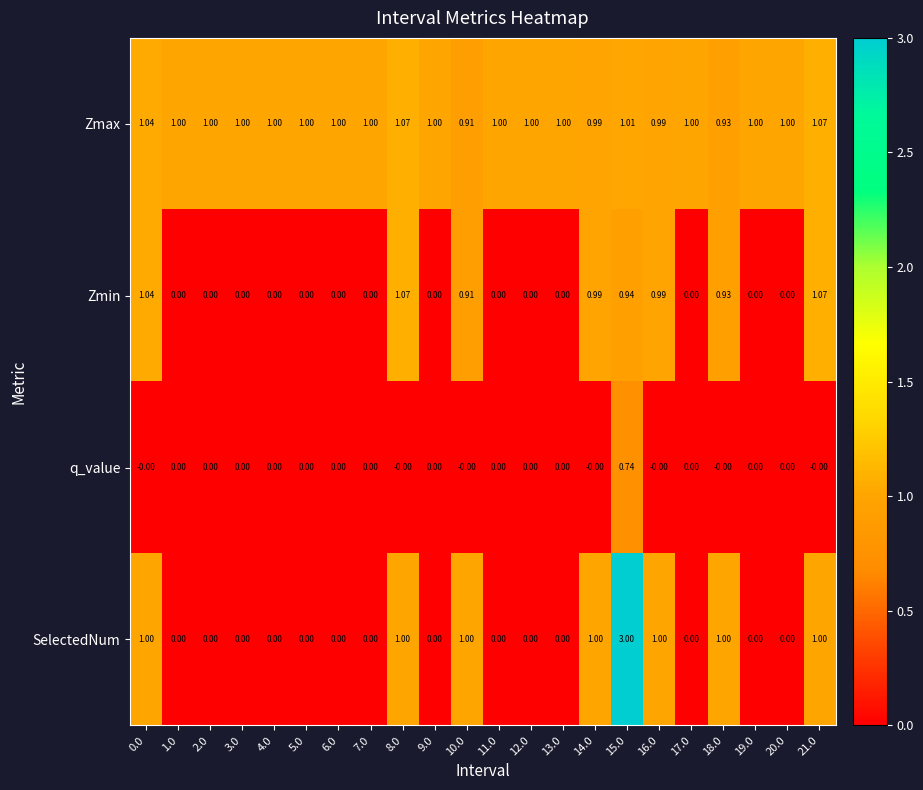

Which series has the largest range (max minus min)?

SelectedNum